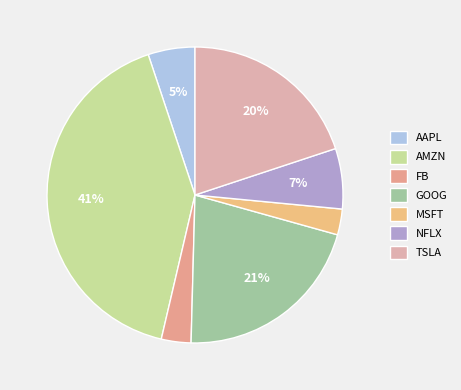

Rank the categories by value from lowest to highest.

MSFT, FB, AAPL, NFLX, TSLA, GOOG, AMZN